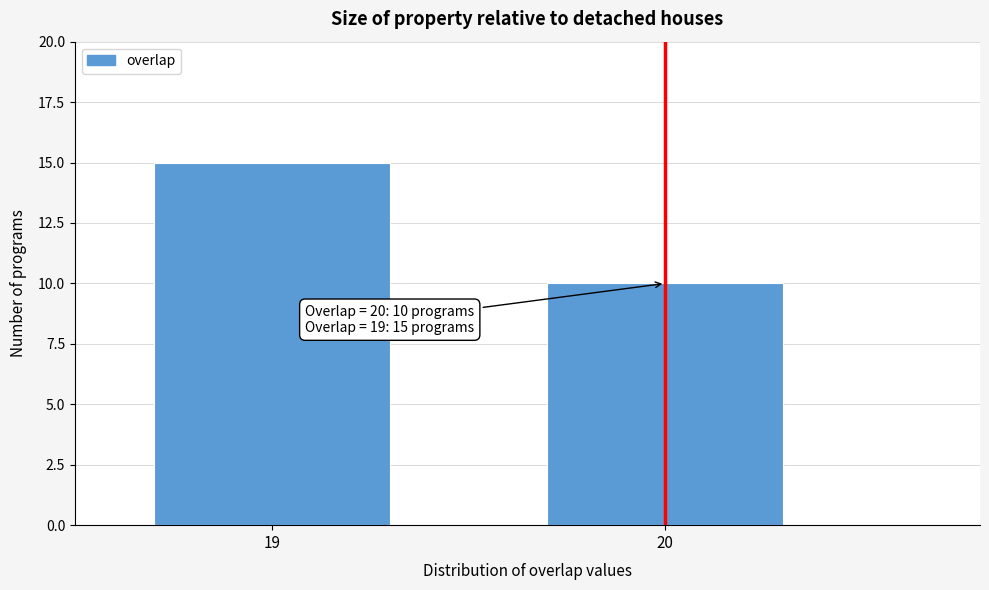

Reading left to right, what are all the values shown in this chart?

19=15	20=10